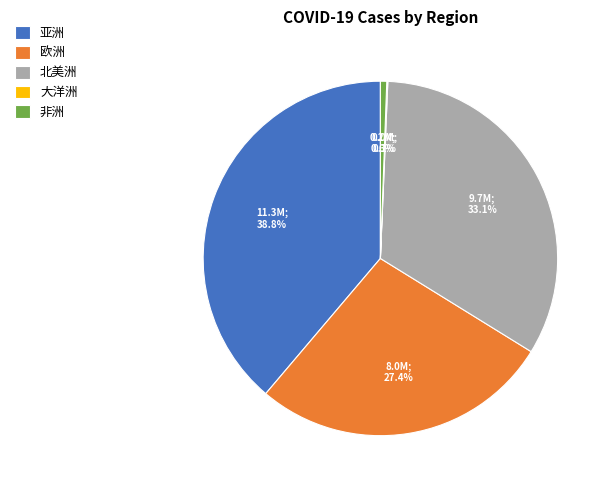

Is there any slice that represents more than half of the pie?

No